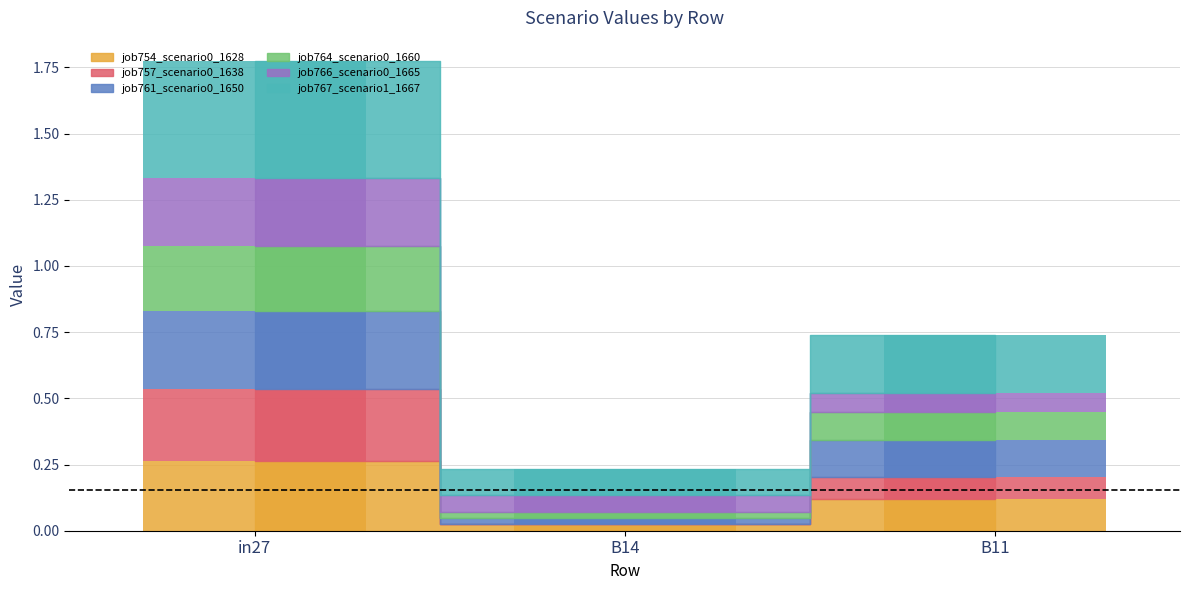

What are all the series names shown in the legend?

job754_scenario0_1628, job757_scenario0_1638, job761_scenario0_1650, job764_scenario0_1660, job766_scenario0_1665, job767_scenario1_1667